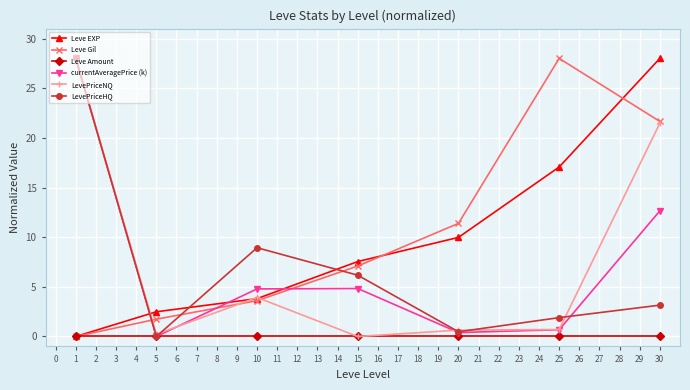

What is the value of the LevePriceHQ point at the 3rd from the left?

8.9